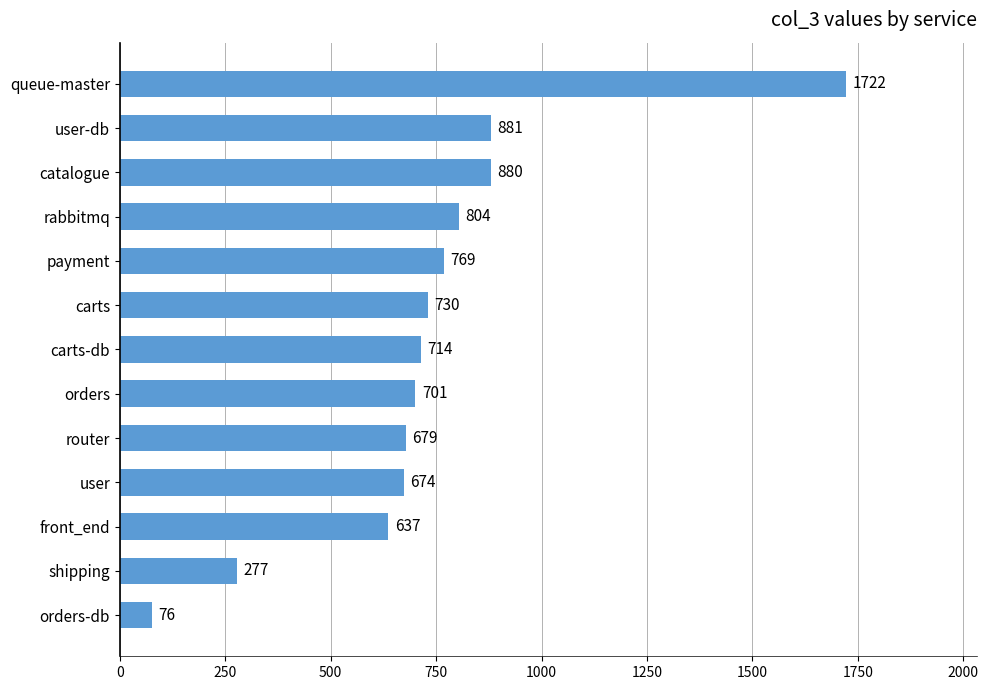

What is the ratio of the value at front_end to the value at orders-db?

8.4